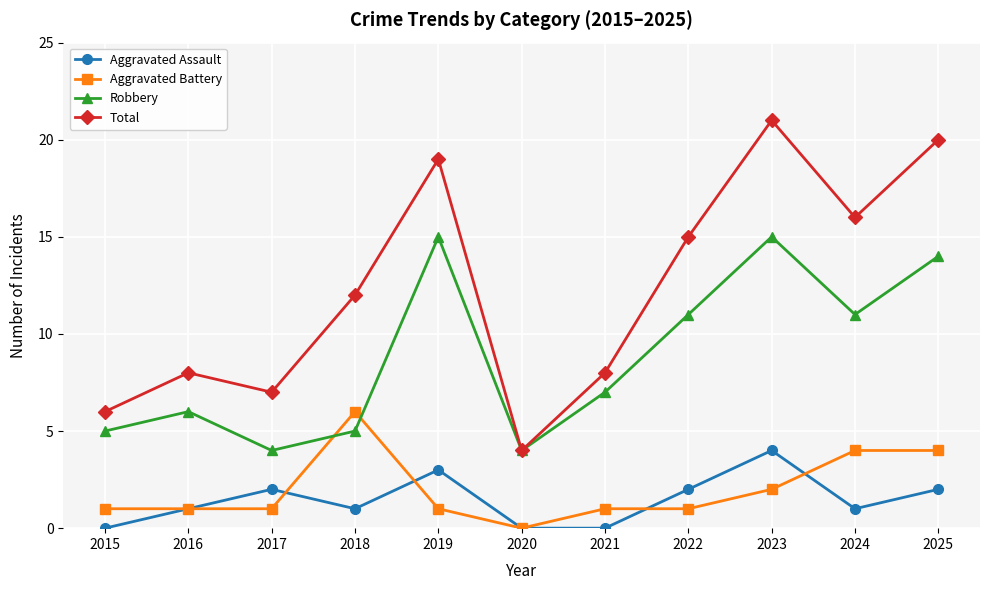

What is the total value across all series at 2022?

29